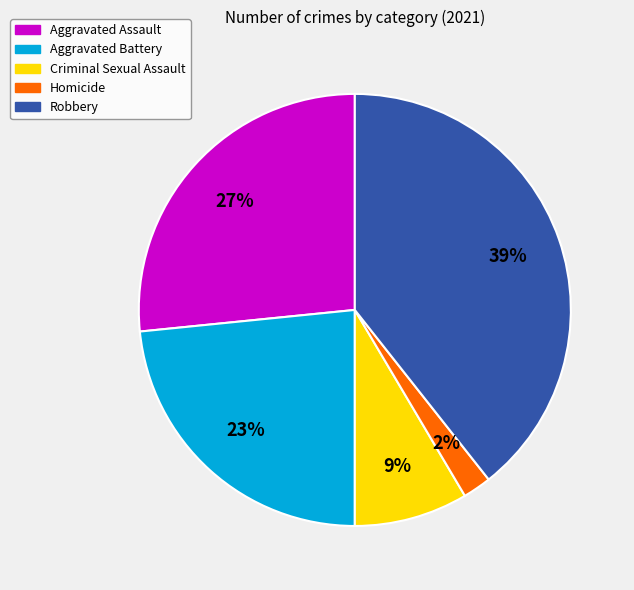

Which category has the smallest portion of the pie?

Homicide